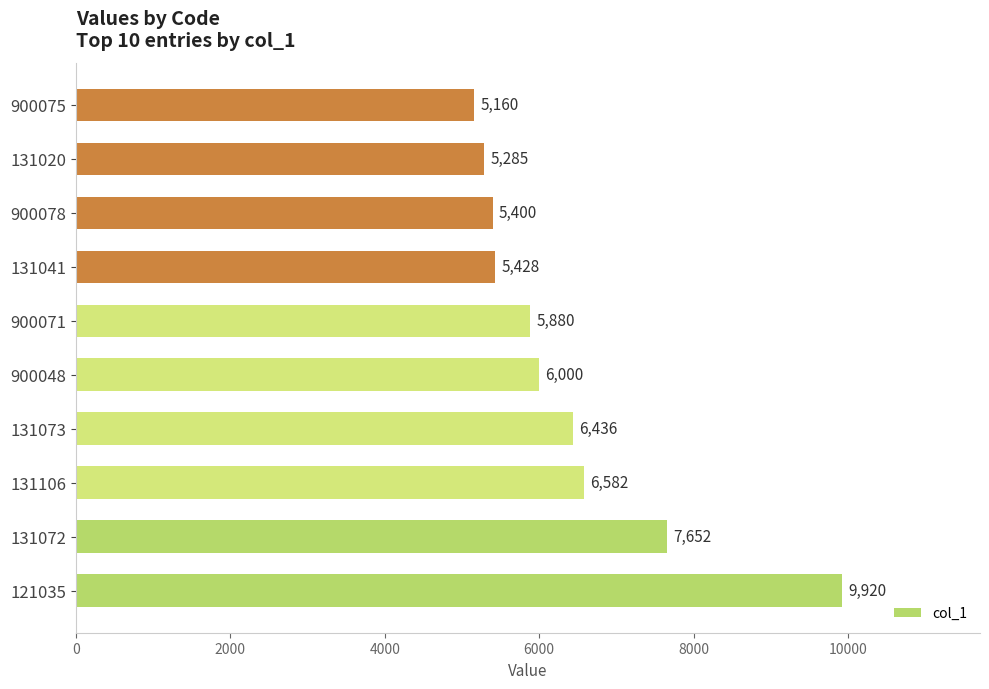

What is the average value?

6374